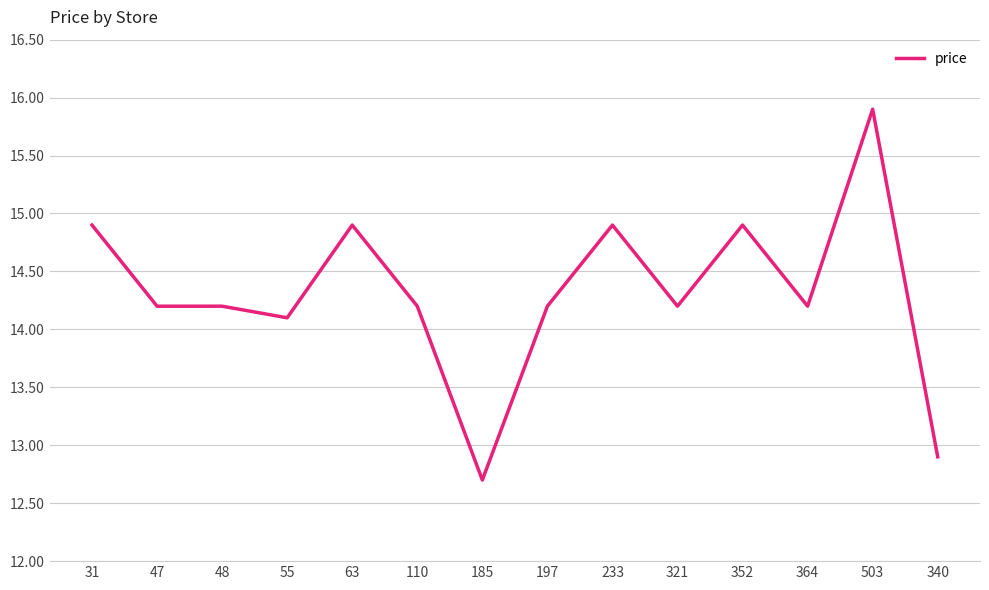

What is the maximum value shown in the chart?

15.9